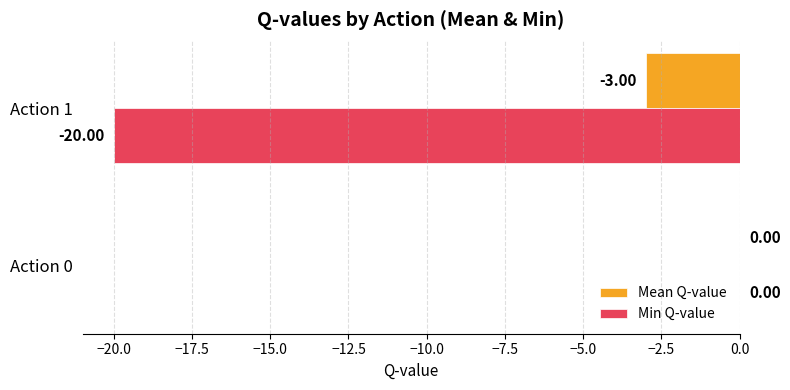

Which category has the highest value in the Mean Q-value series?

Action 0